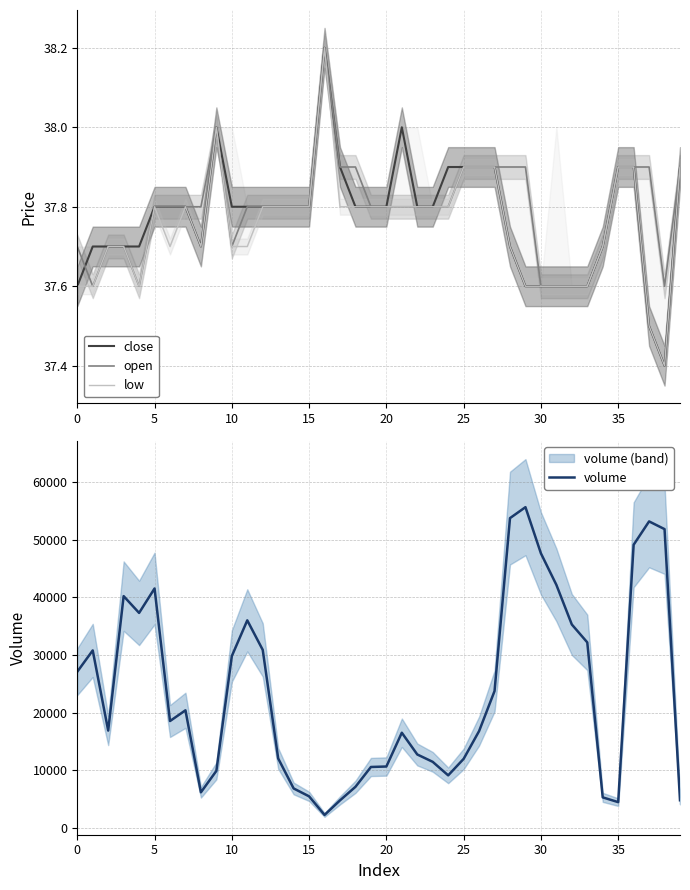

What is the lowest value of the close series?

37.4